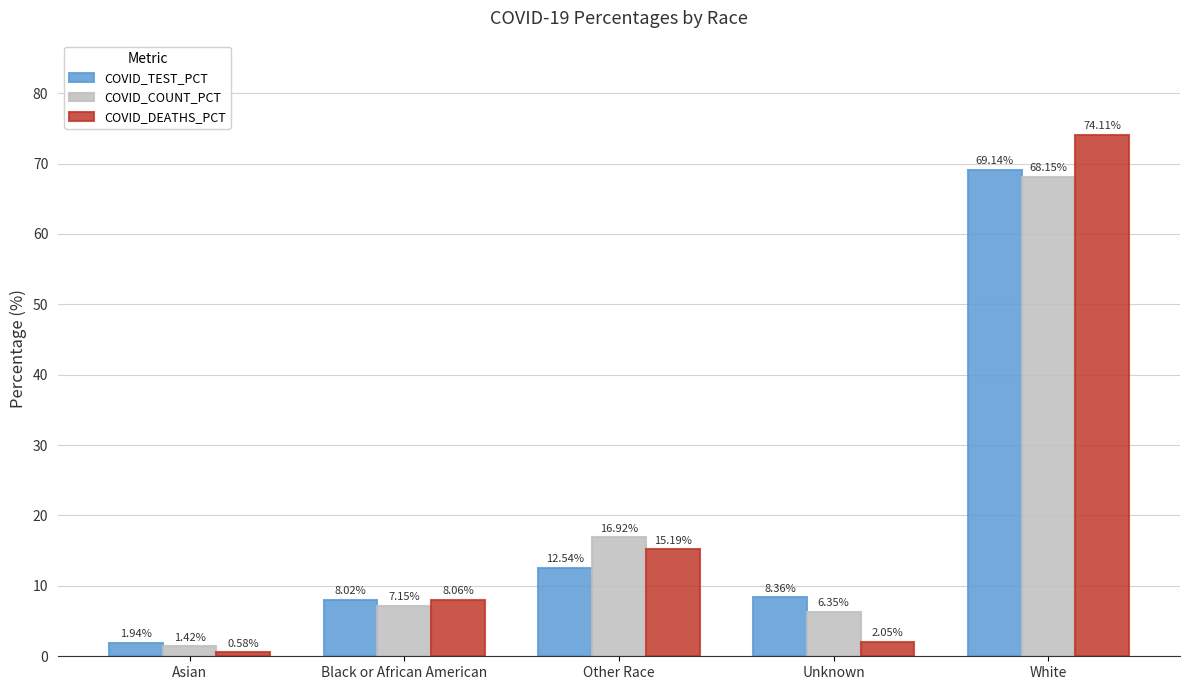

Between Black or African American and Unknown, which series saw the biggest shift?

COVID_DEATHS_PCT